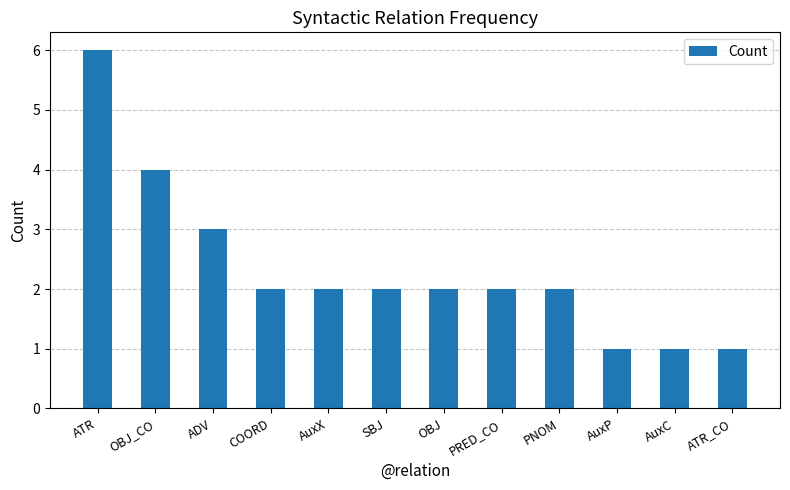

What is the ratio of the value at AuxP to the value at ATR?

0.2